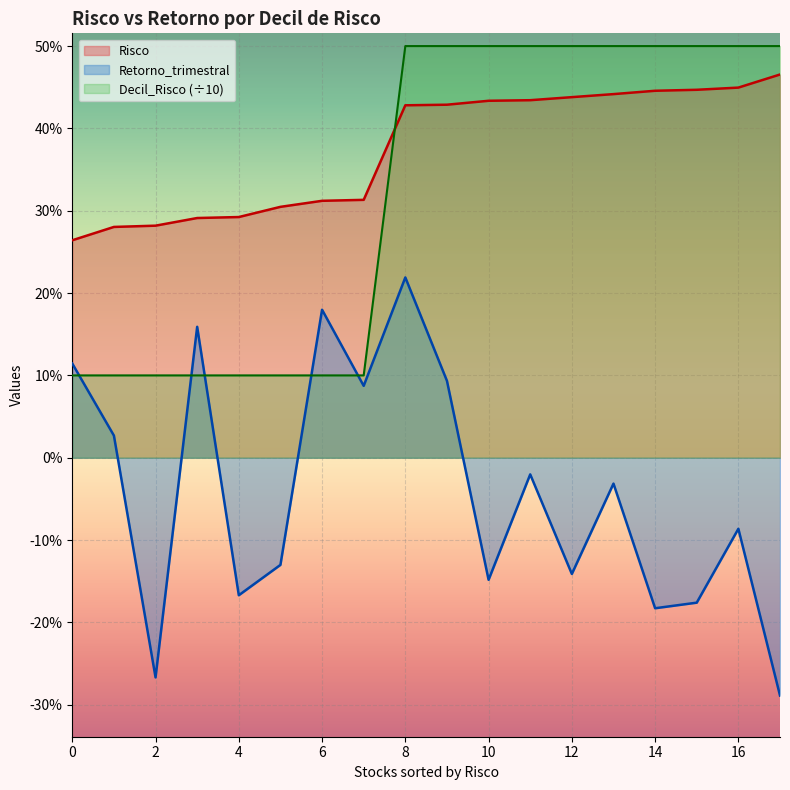

True or false: Retorno_trimestral has more than 2 points higher than both neighbors.

True